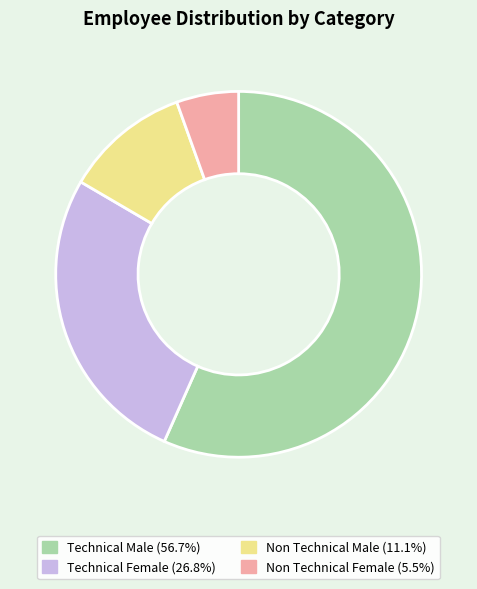

Rank the categories by value from lowest to highest.

Non Technical Female, Non Technical Male, Technical Female, Technical Male